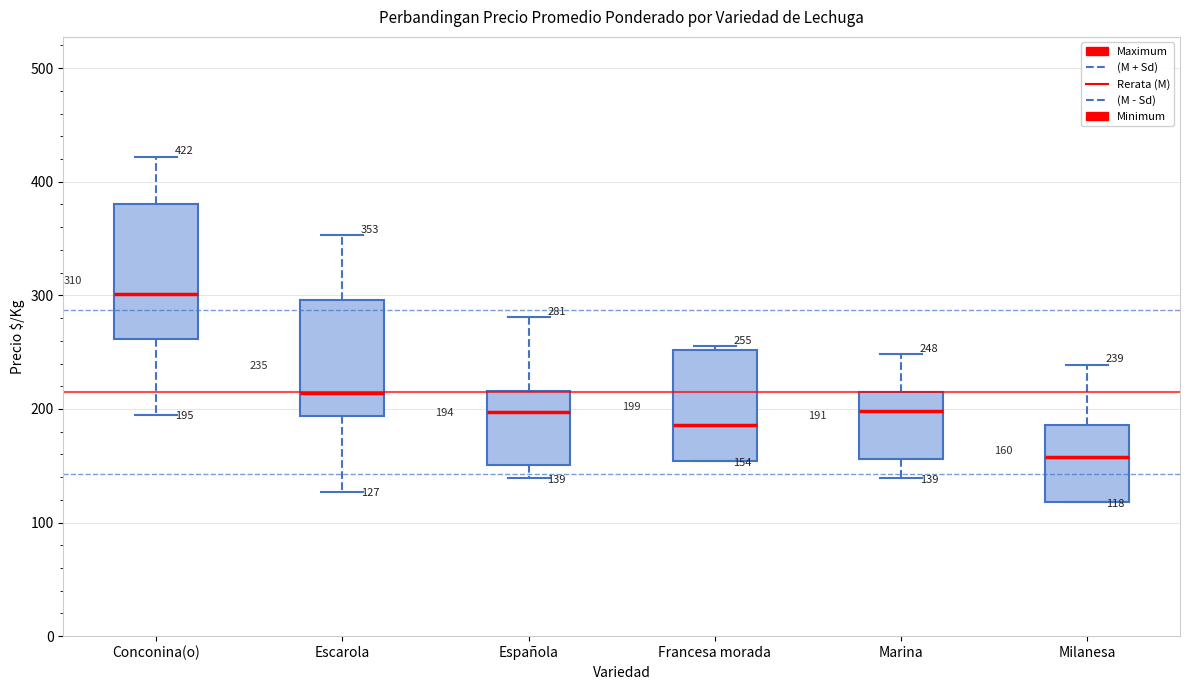

Which box has the lowest median line?

Milanesa